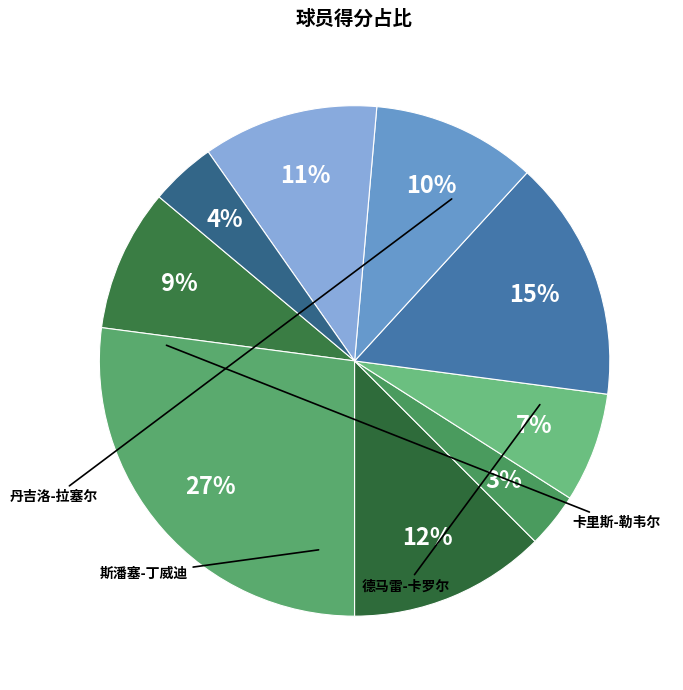

What is the smallest slice in the pie chart?

罗季翁斯-库鲁茨